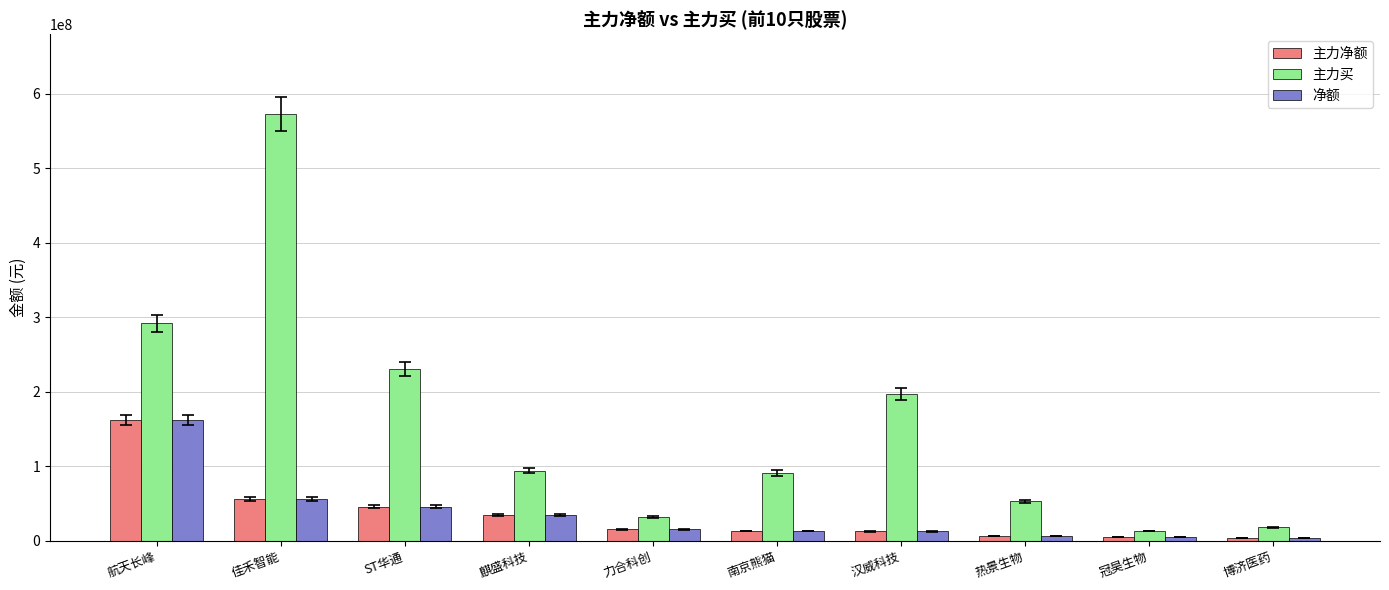

What is the average value of the 净额 series?

35744496